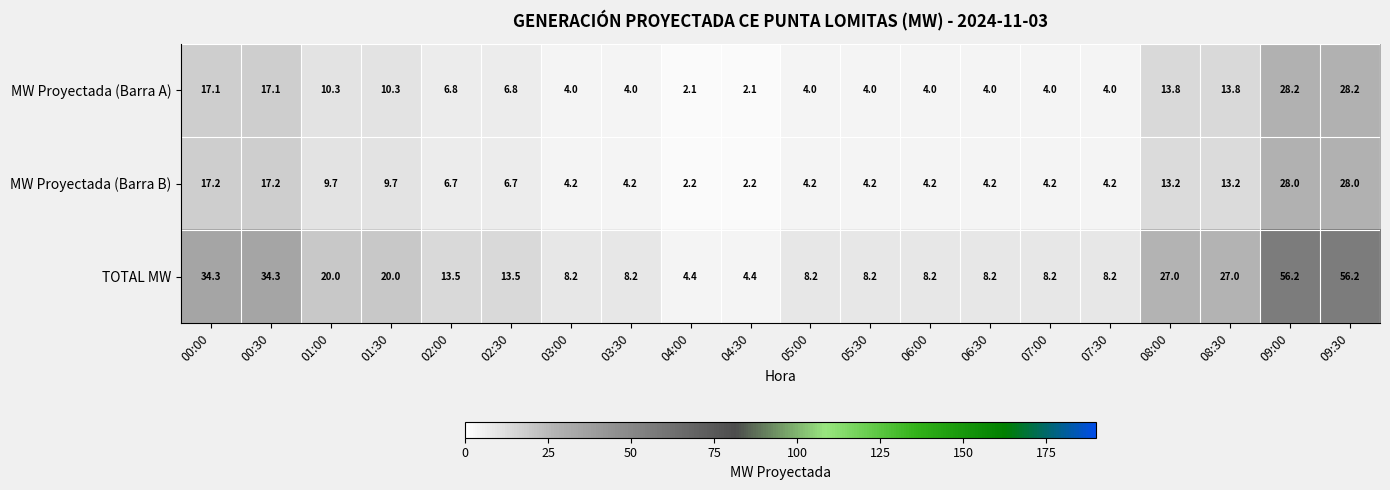

What value does the TOTAL MW series have at 07:30?

8.2